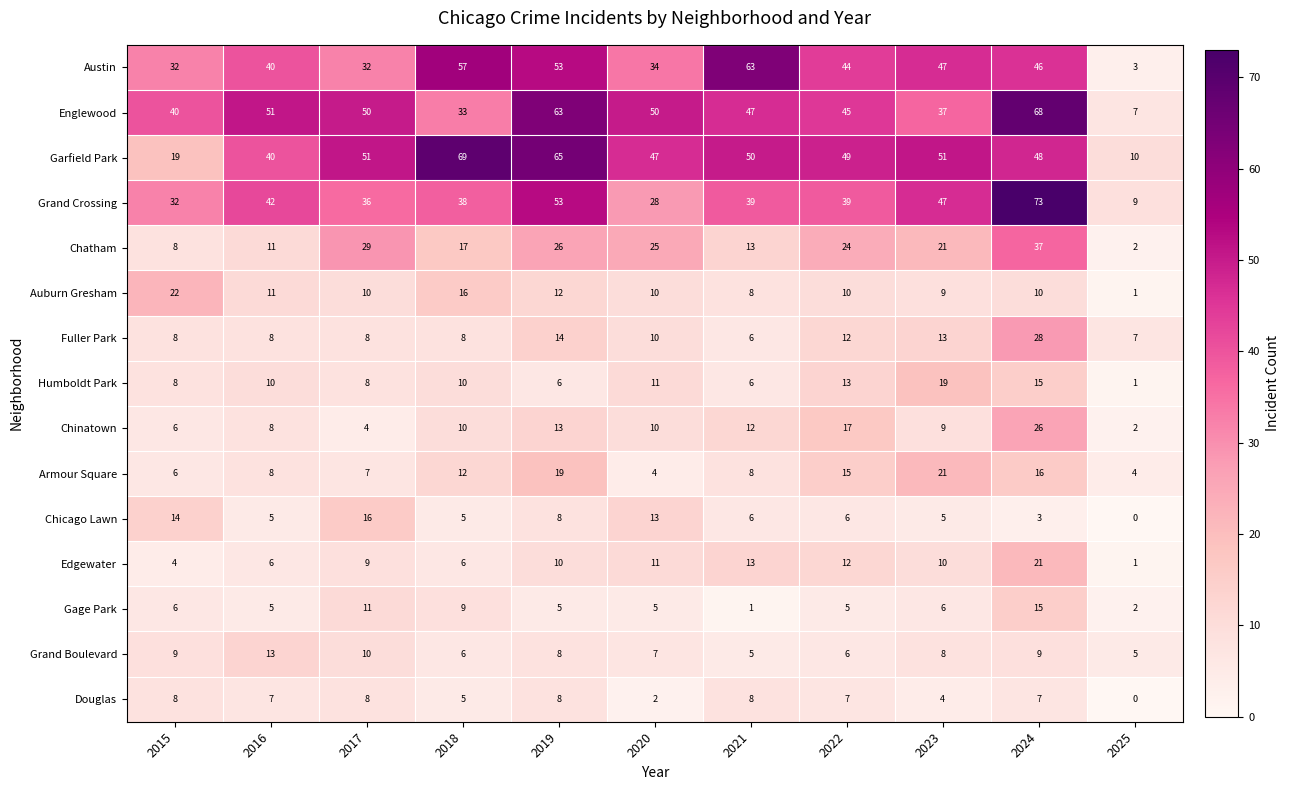

What is the average value of the Armour Square series?

11